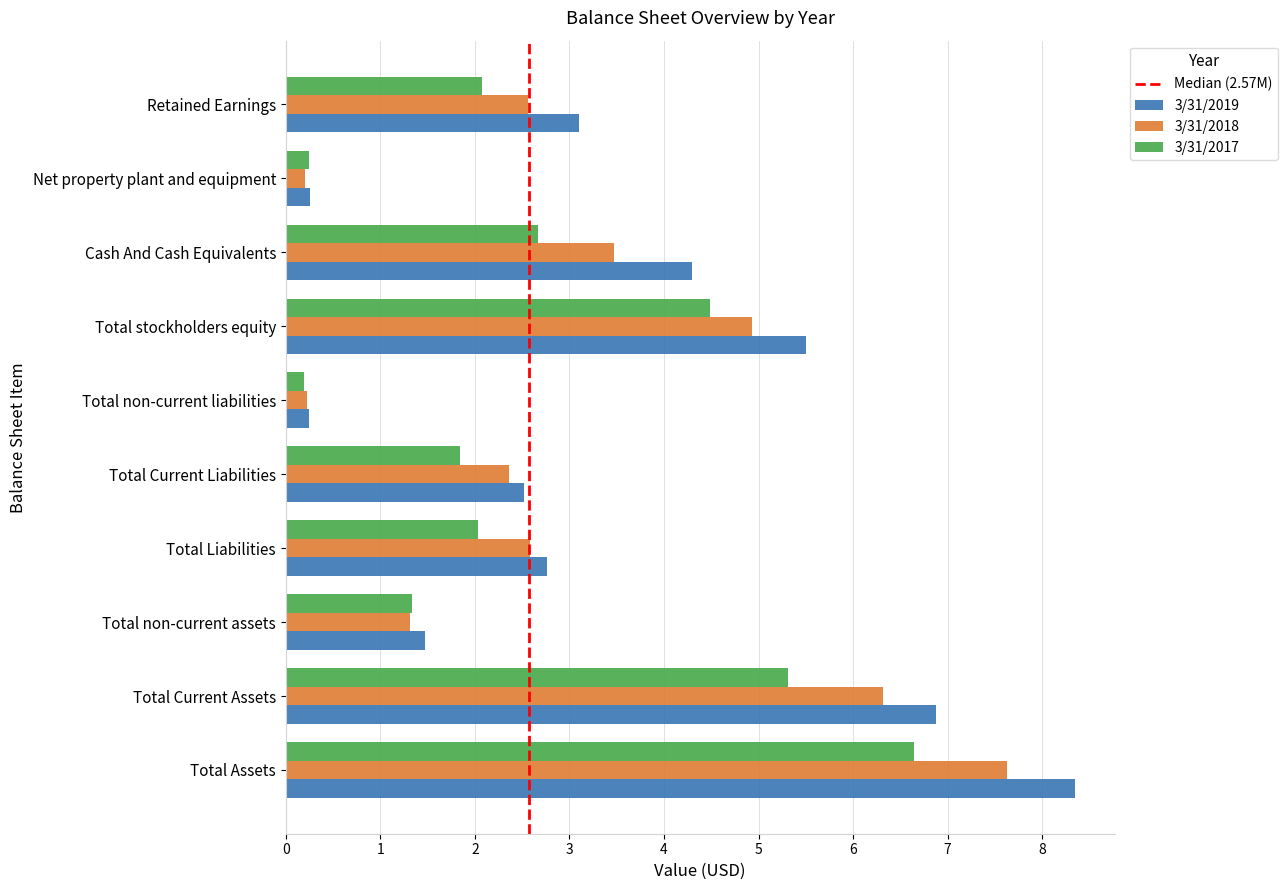

What is the sum of all 3/31/2018 values?

31.6